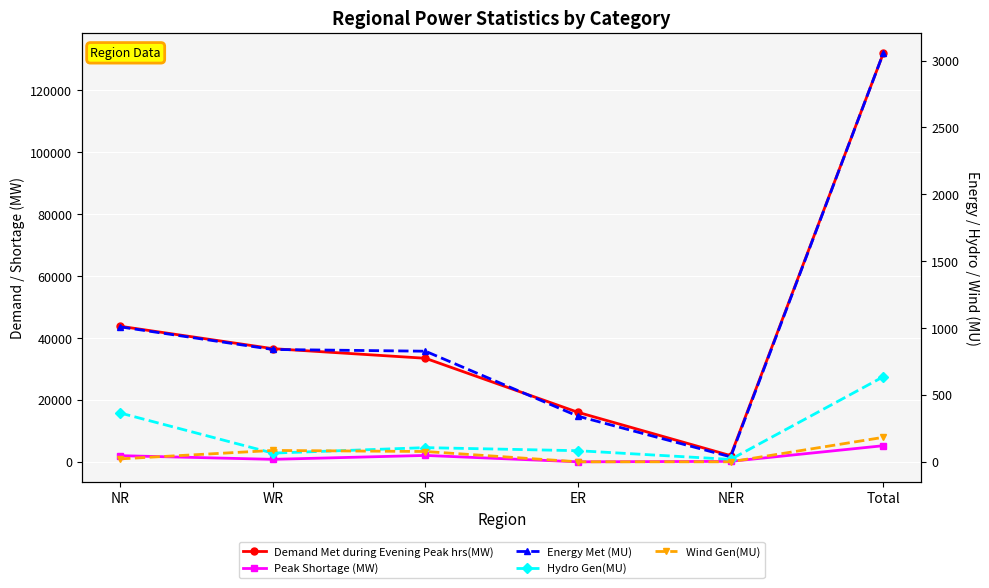

Which series has the largest total across all categories?

Demand Met during Evening Peak hrs(MW)